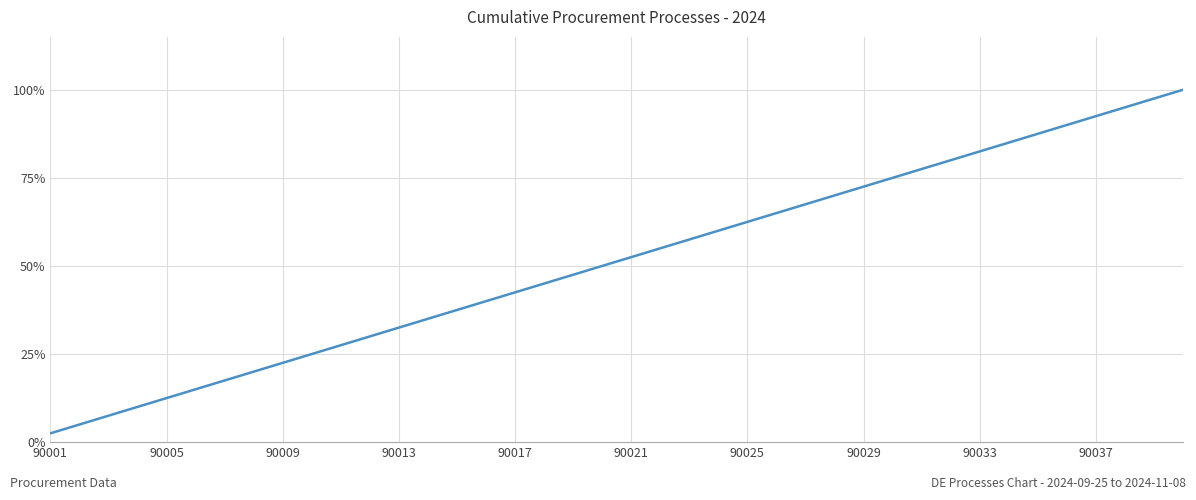

Is this an area chart (filled region under the line)?

No